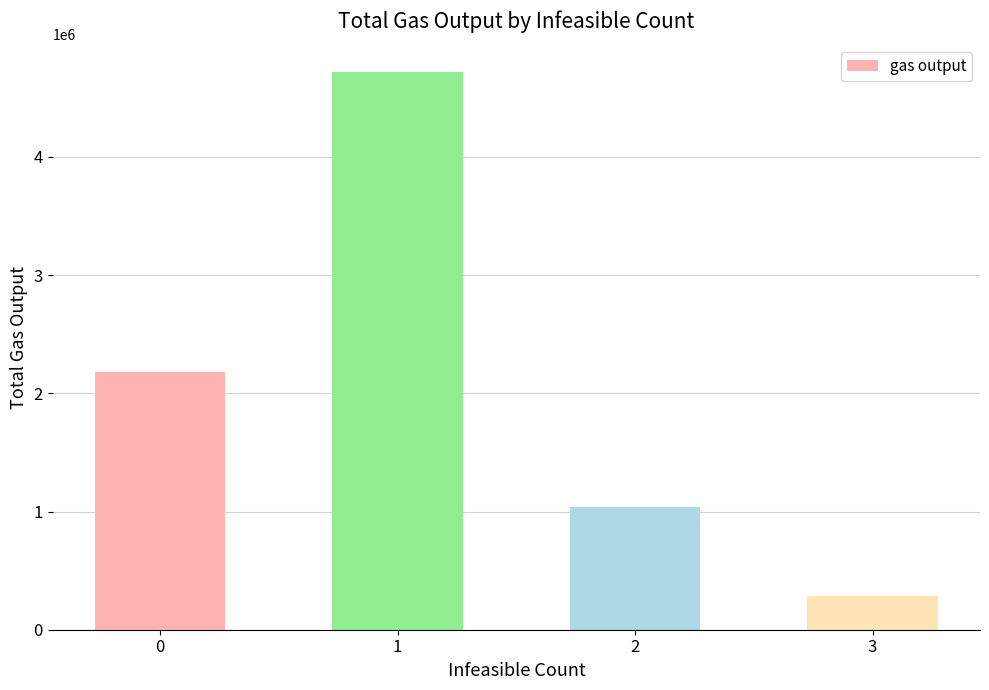

At which category does the chart reach its peak across all series?

1